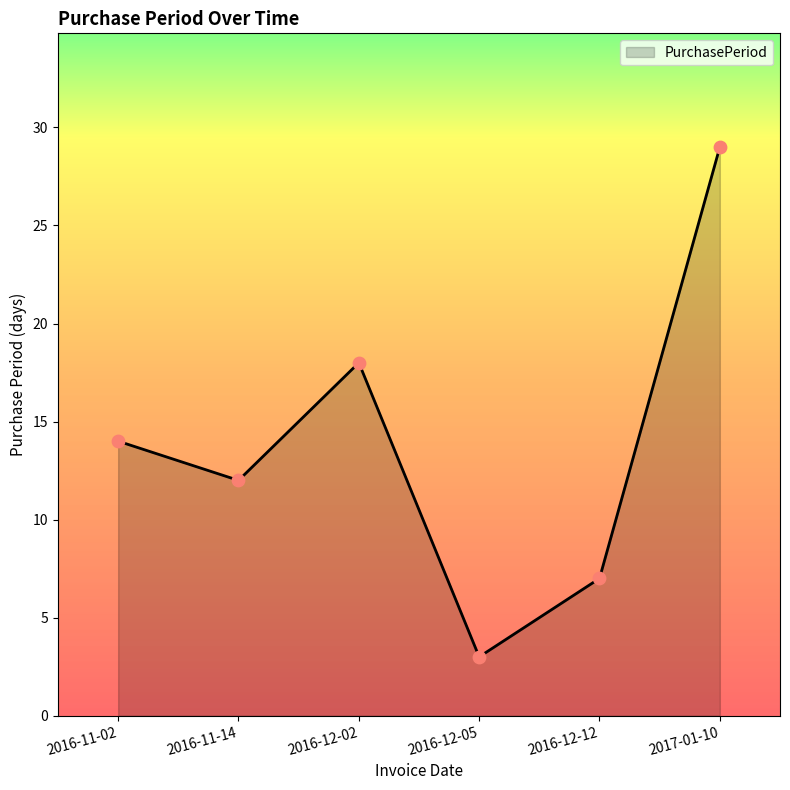

Between 2016-12-12 and 2016-12-05, which is larger?

2016-12-12